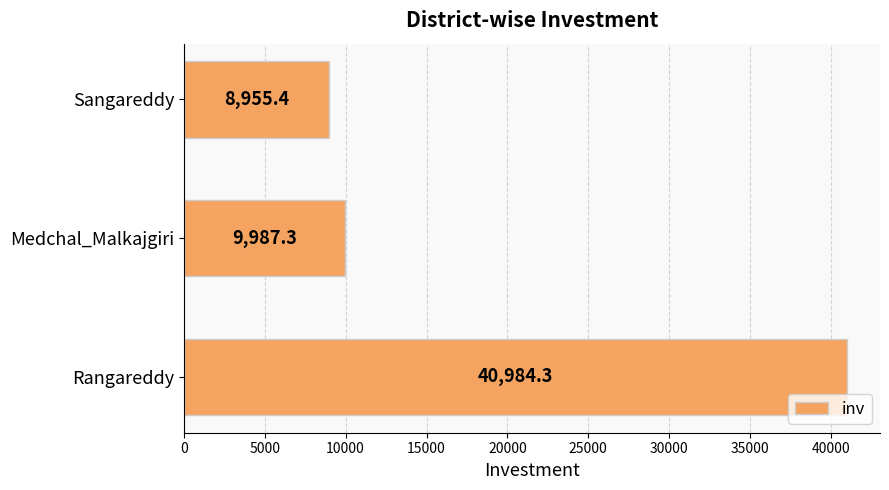

How many data points does each series have?

3